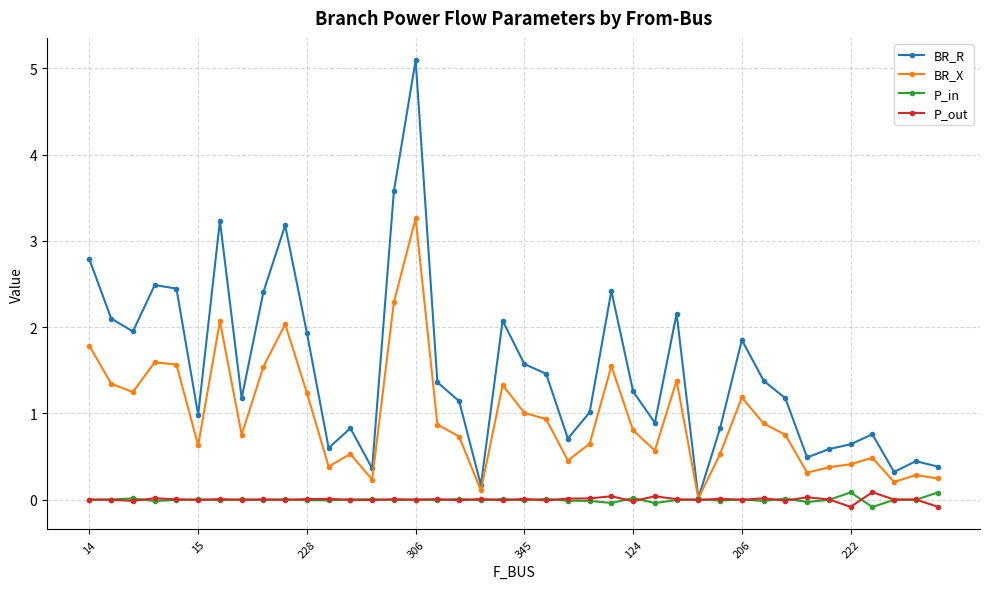

How many distinct data groups are displayed?

4